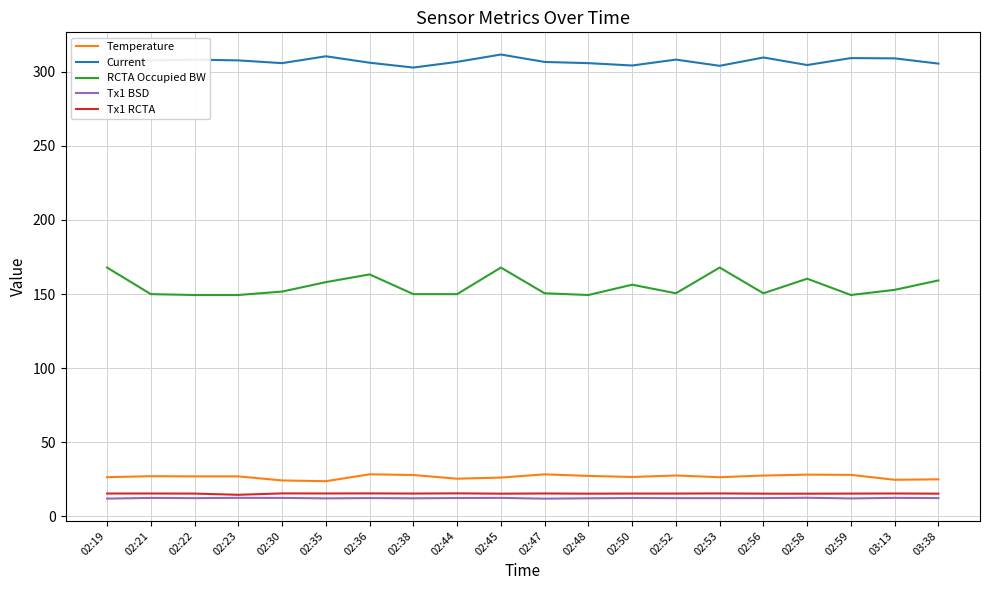

What is the maximum value shown in the chart?

311.7